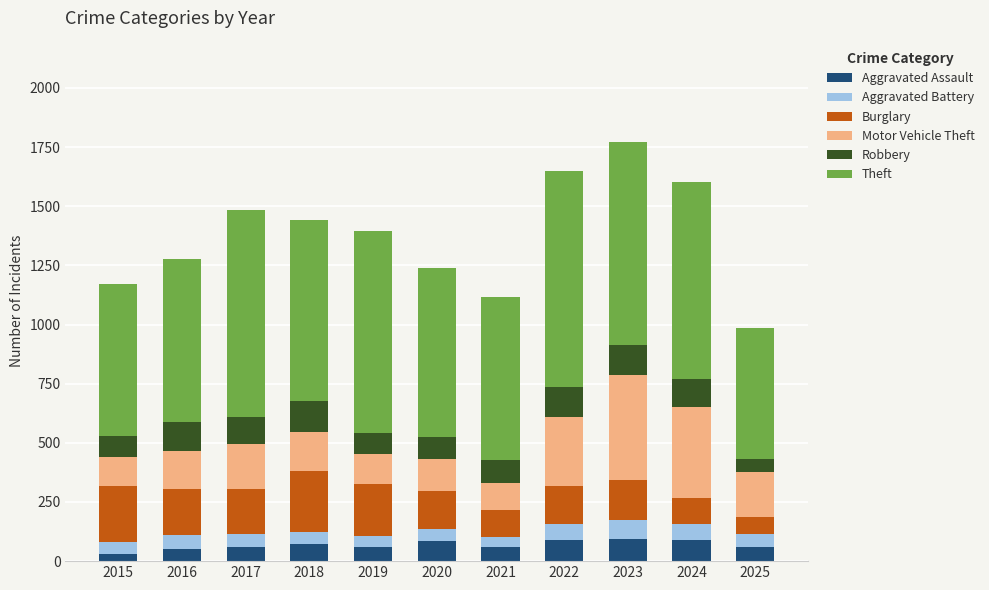

What are all the series names shown in the legend?

Aggravated Assault, Aggravated Battery, Burglary, Motor Vehicle Theft, Robbery, Theft